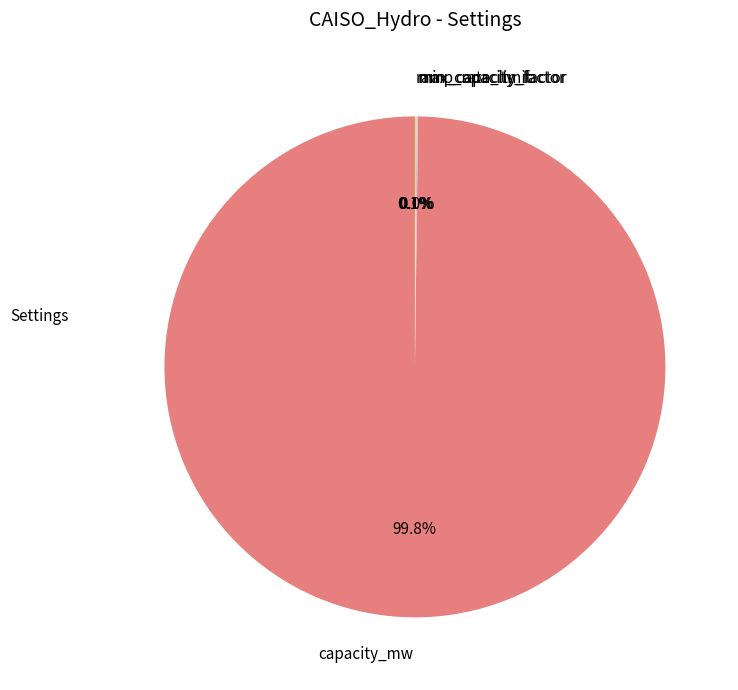

Does capacity_mw account for over 50% of the chart?

Yes